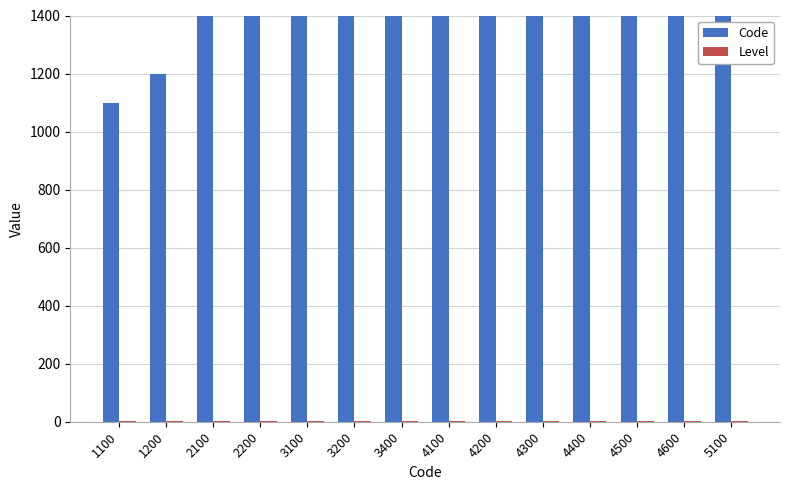

Are the bars grouped side by side (vs. stacked)?

Yes